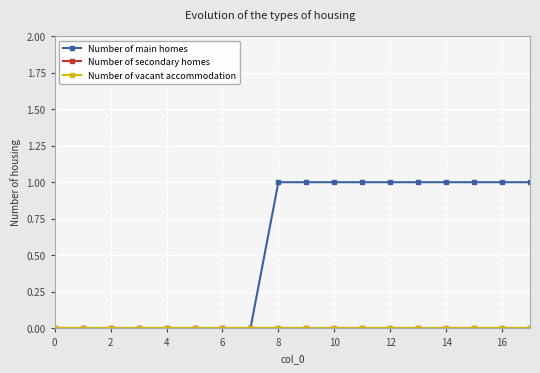

True or false: Number of secondary homes has more than 0 points higher than both neighbors.

False